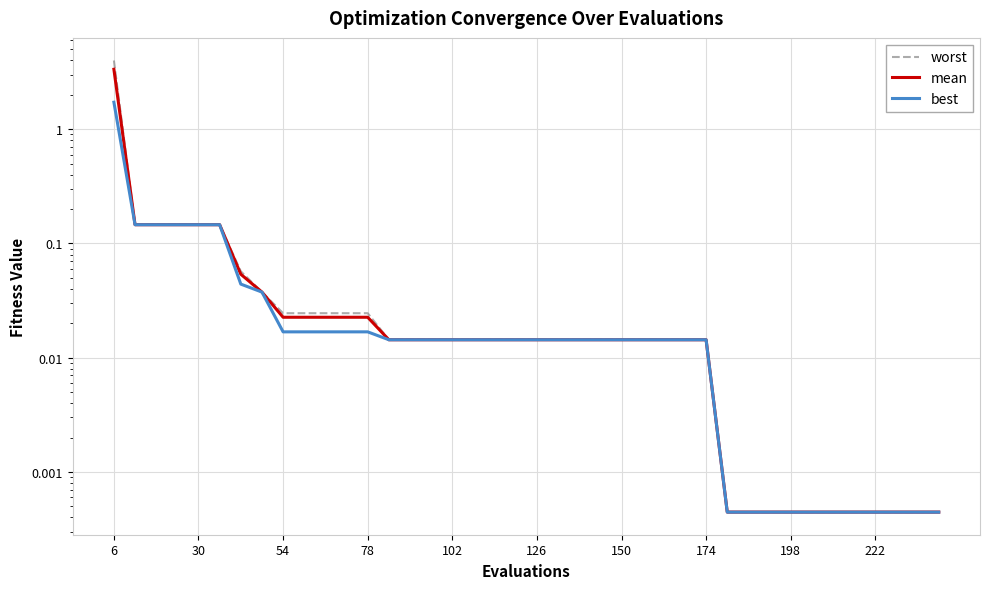

How many lines are shown in the chart?

3